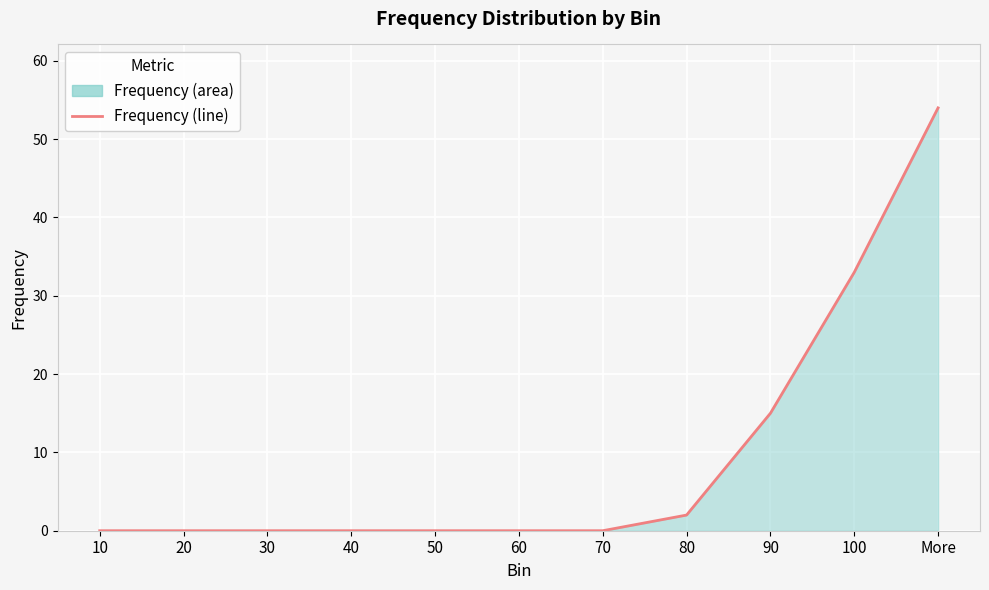

How many lines are shown in the chart?

1